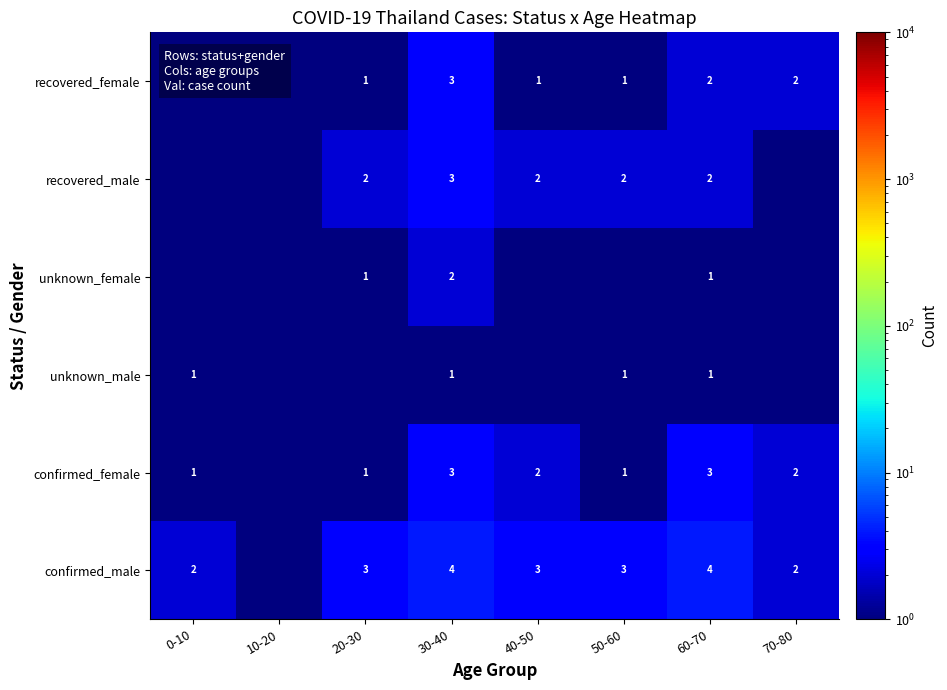

Is the value of recovered_female at 20-30 greater than the value of recovered_male at 50-60?

No